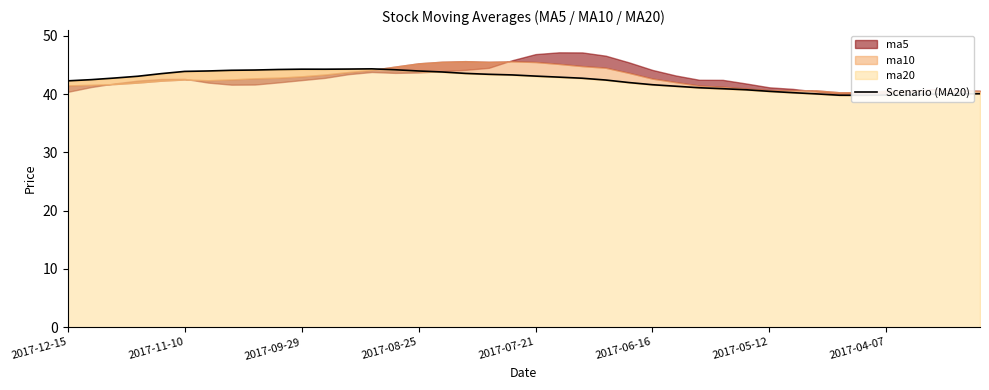

Count the number of values greater than 42.

24